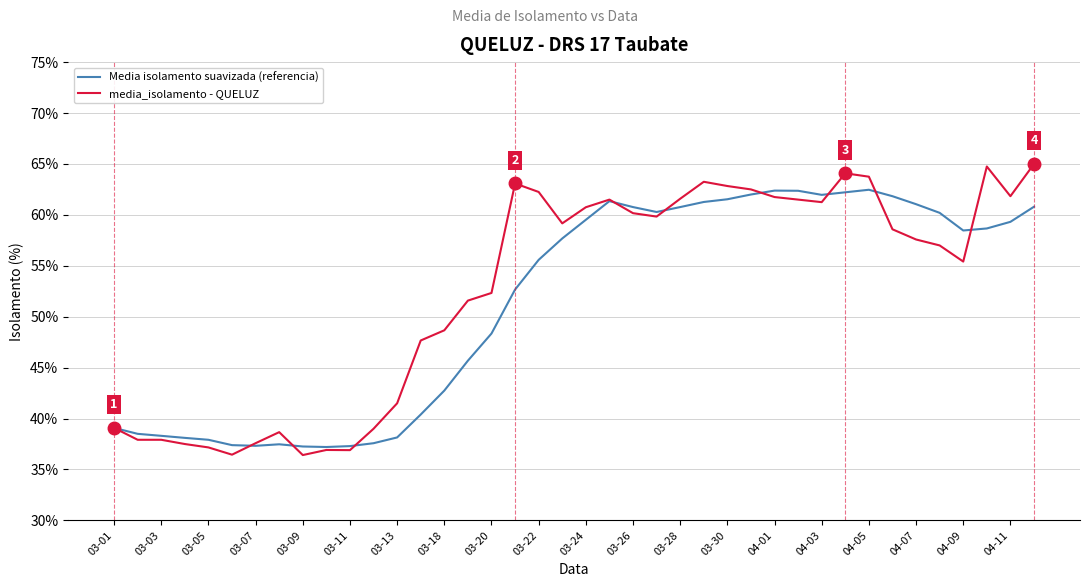

What is the maximum value shown in the chart?

65.0